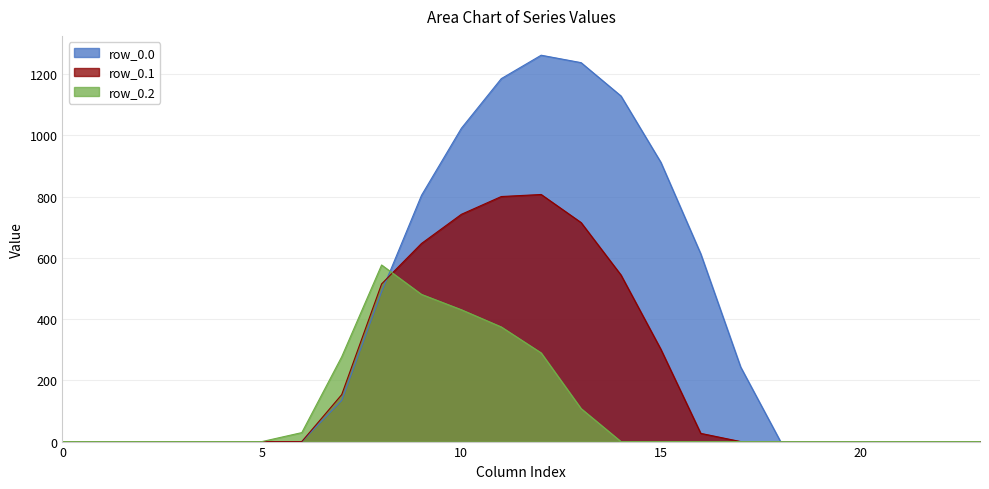

True or false: row_0.1 has more than 2 interior local peaks.

False